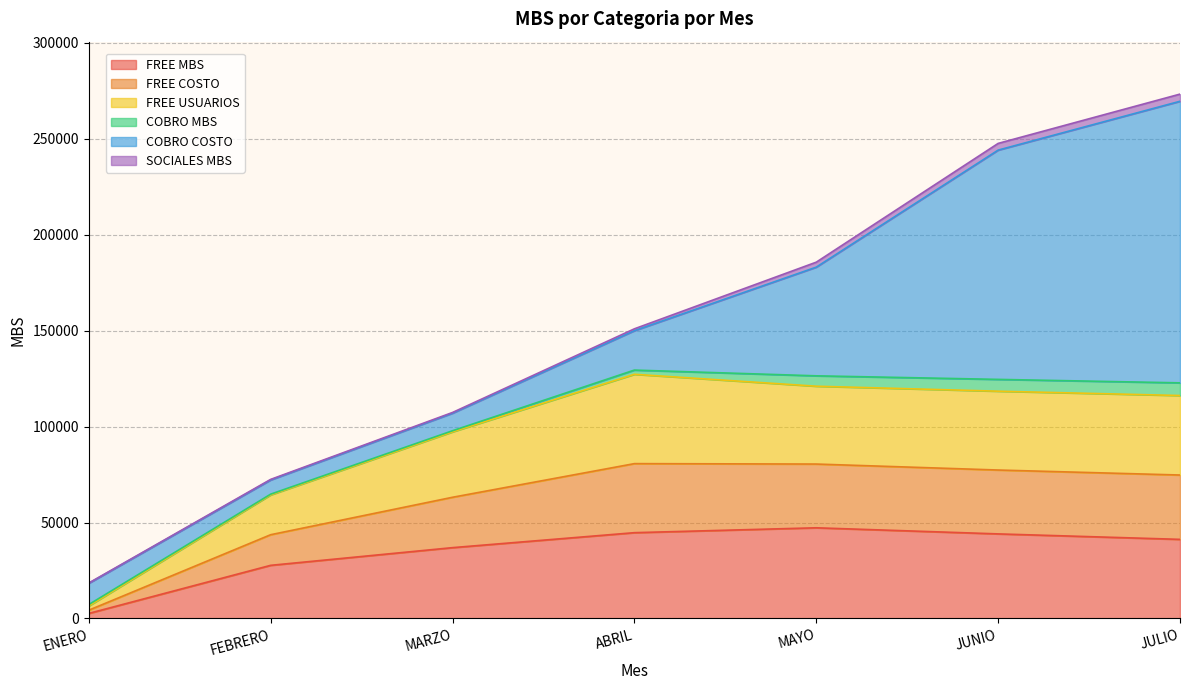

True or false: FREE MBS has a value of 44721.0 at ABRIL.

True